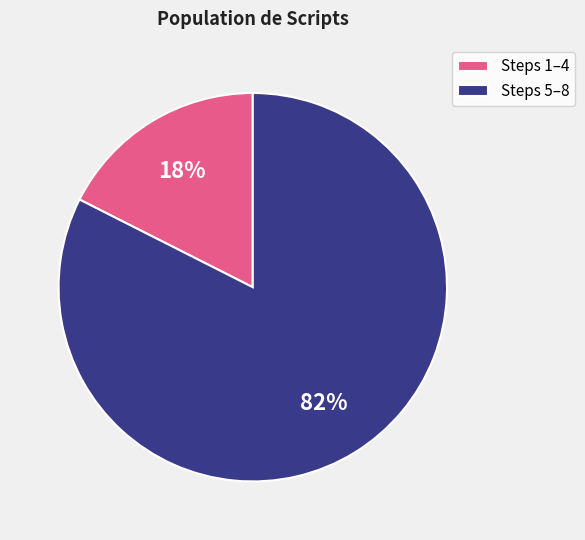

To the nearest percent, what is the average slice percentage?

50%